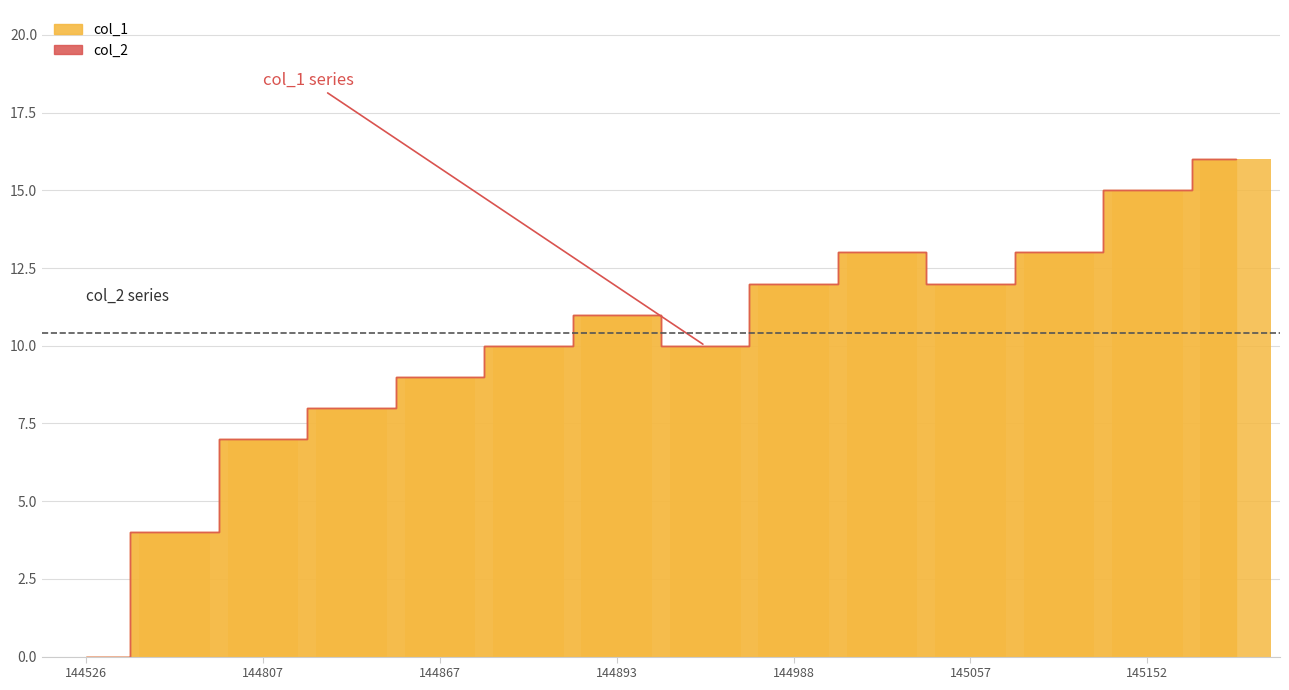

What is the sum of all values?

140